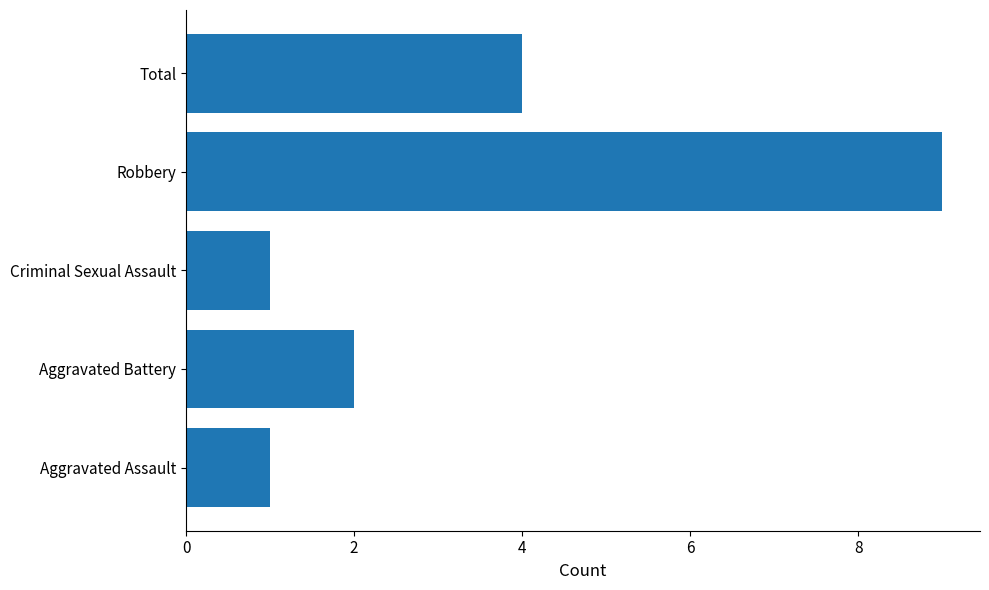

Which has a higher value, Aggravated Assault or Aggravated Battery?

Aggravated Battery